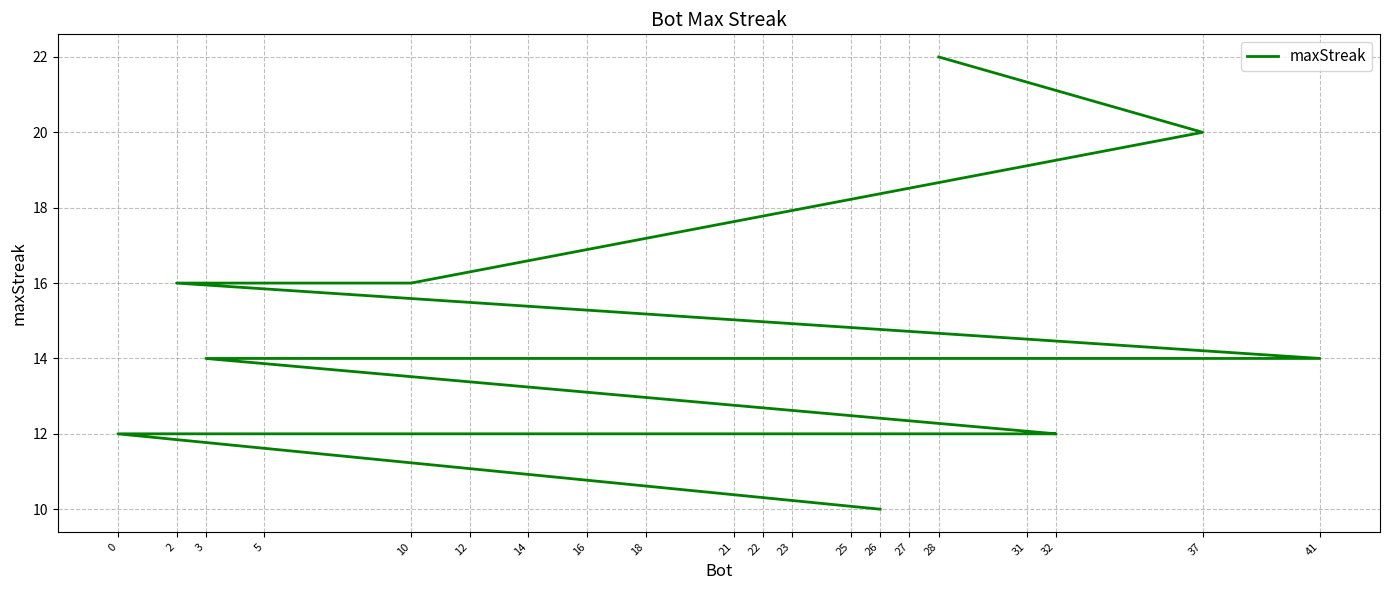

How many values are below 14?

9